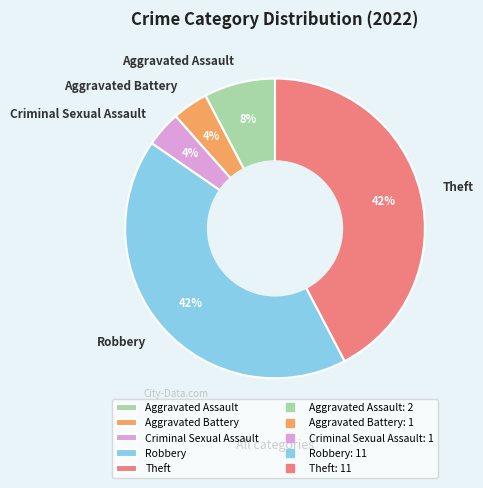

Is it true that Aggravated Assault is 8% of the pie?

True